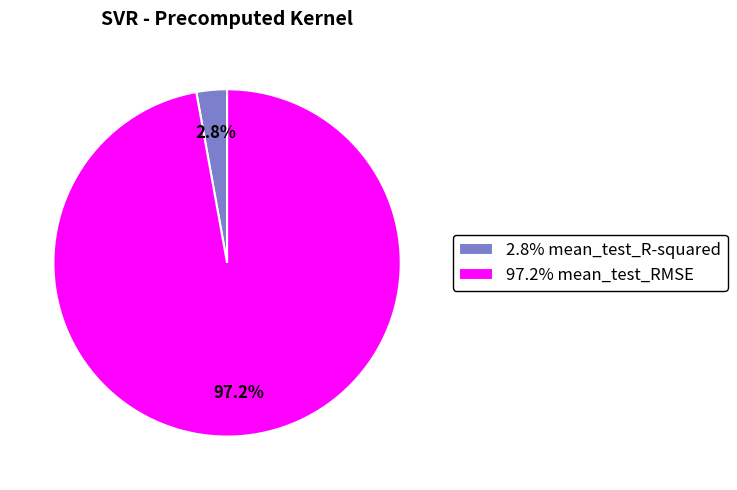

Rank the categories by value from highest to lowest.

97.2% mean_test_RMSE, 2.8% mean_test_R-squared